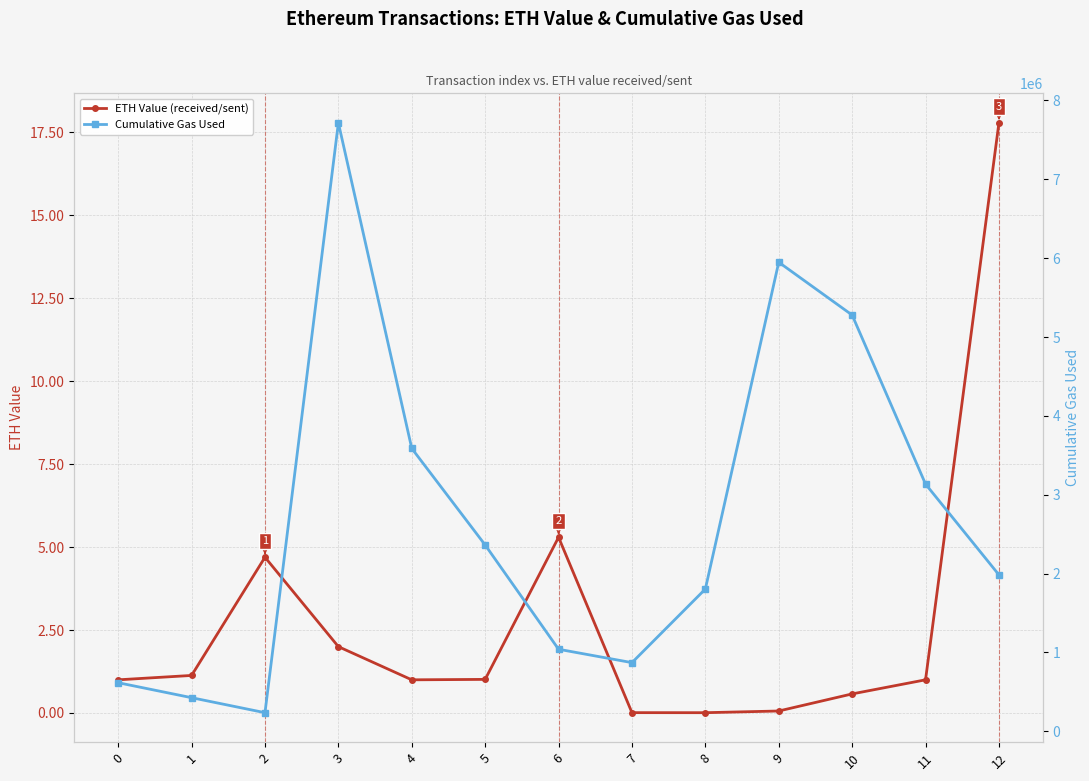

What is the maximum value for Cumulative Gas Used?

7716141.0